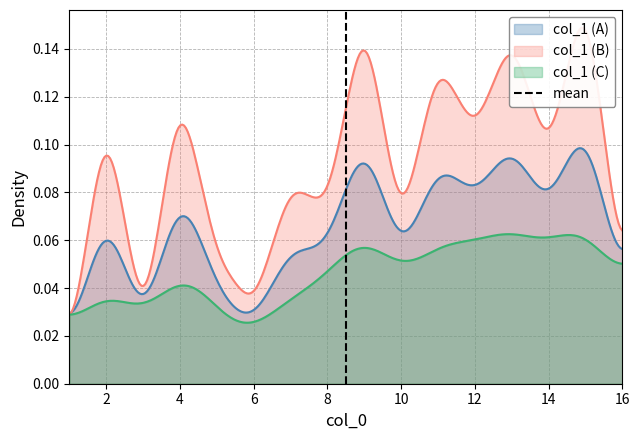

What is the sum of all values?

1